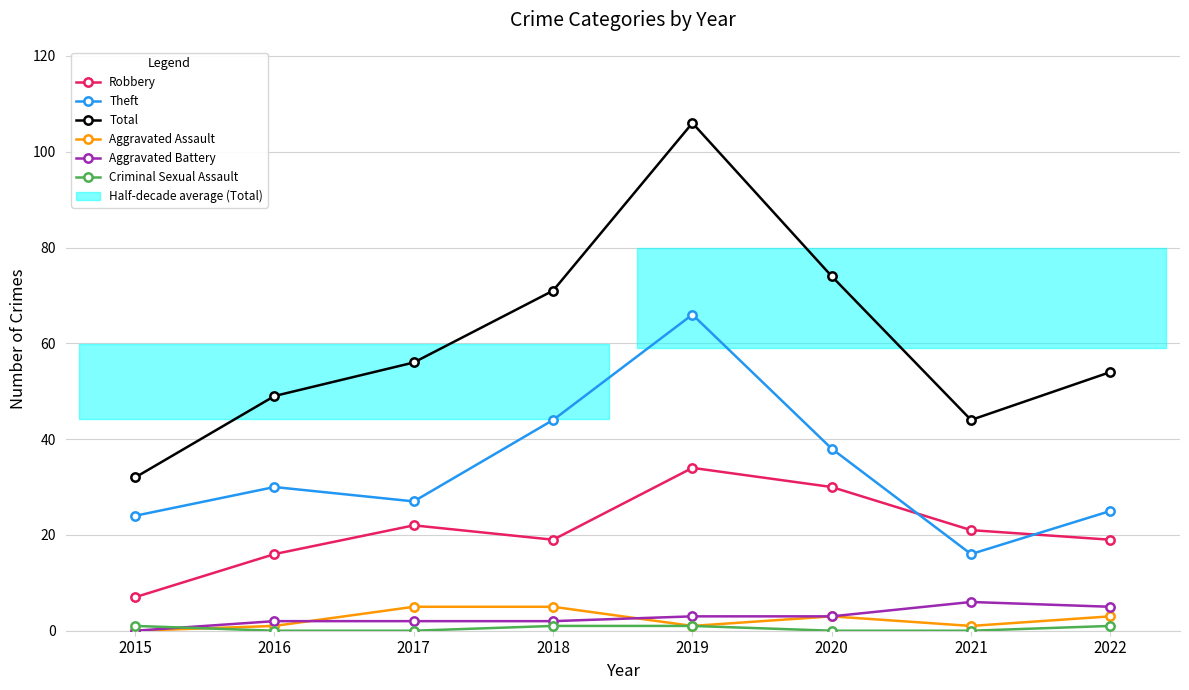

What is the difference between the Theft values at 2016 and 2019?

36